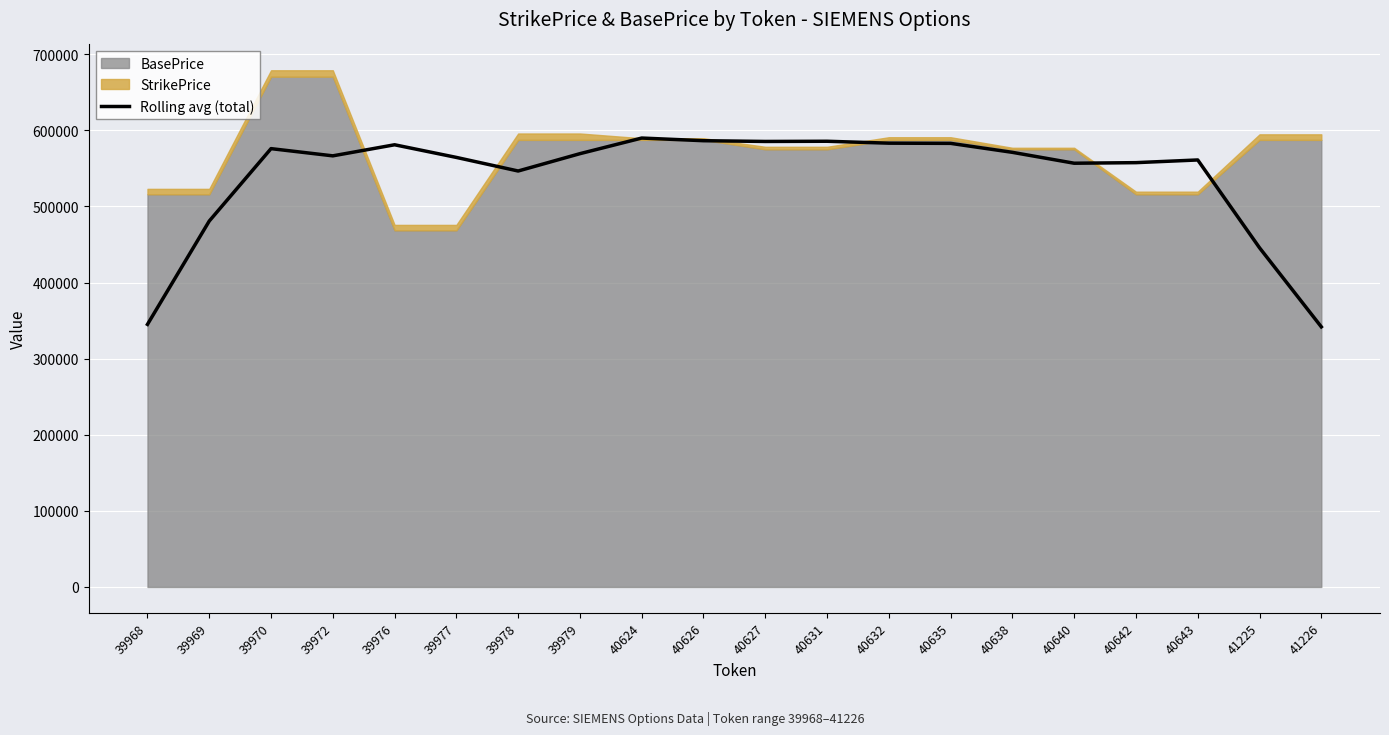

The Rolling avg (total) series shows 791953 at 40631. True or false?

False